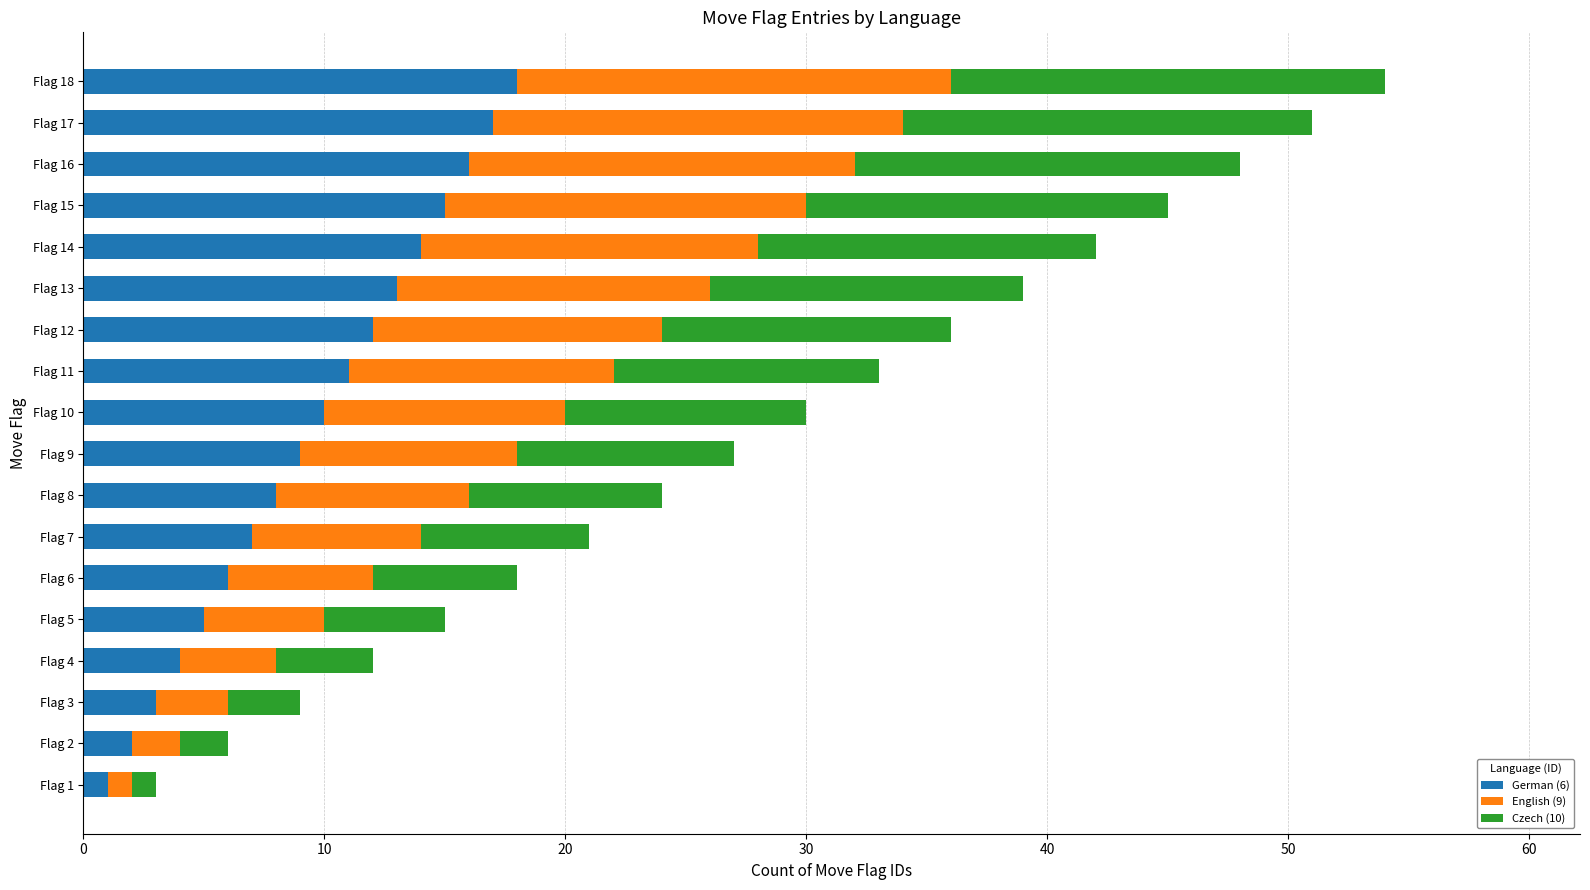

Is it true that German (6) equals 11 at Flag 8?

False